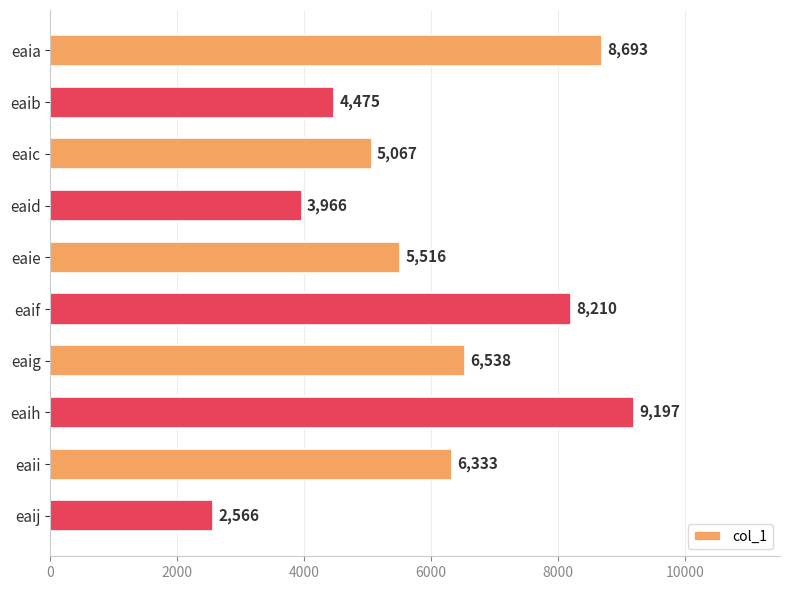

List the labels in order of value, largest first.

eaih, eaia, eaif, eaig, eaii, eaie, eaic, eaib, eaid, eaij